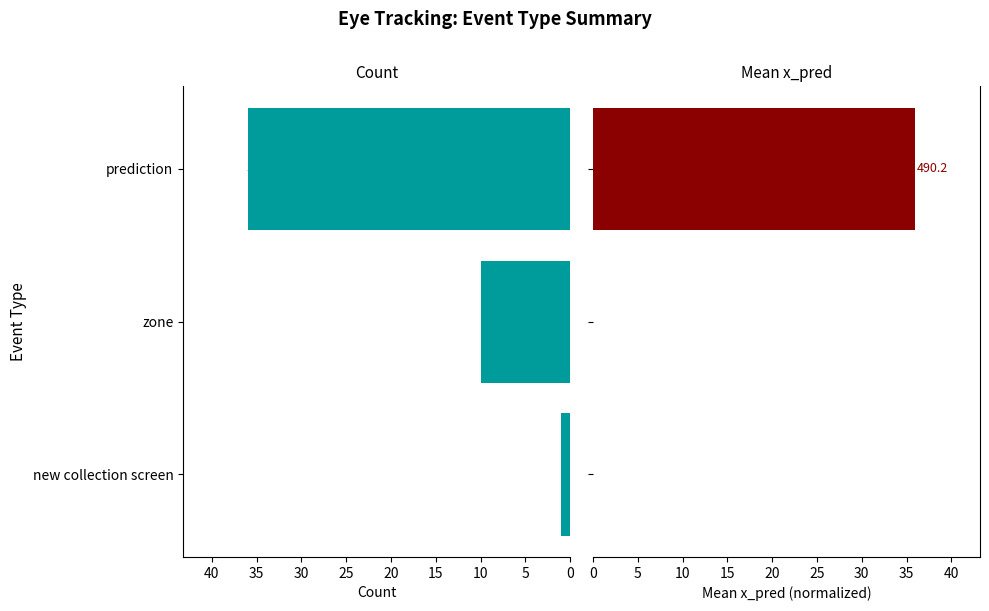

What is the average value of the Mean x_pred (normalized) series?

12